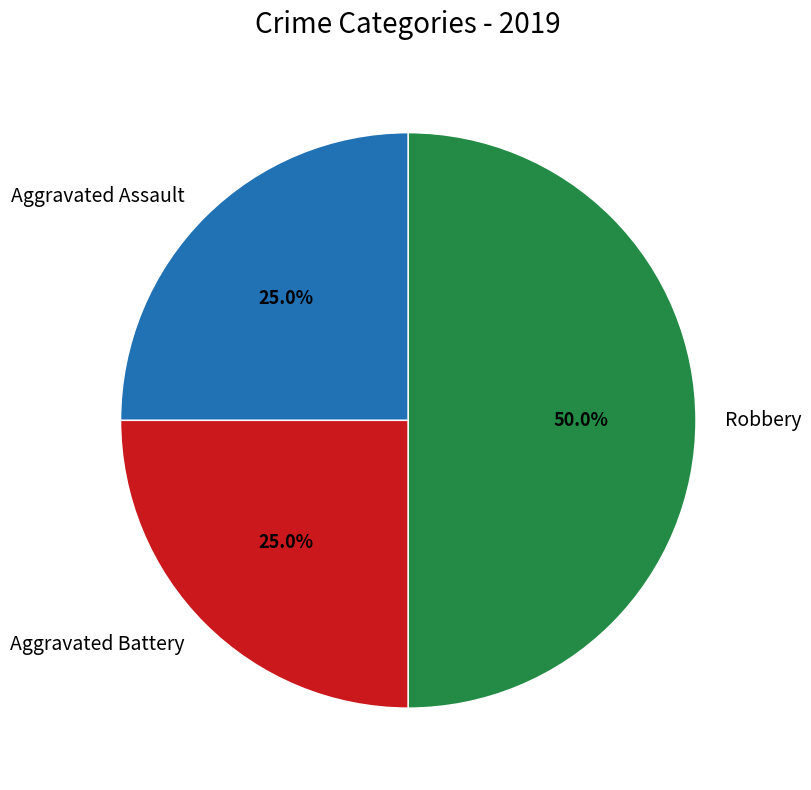

To the nearest percent, what percentage of the pie is Aggravated Battery?

25%